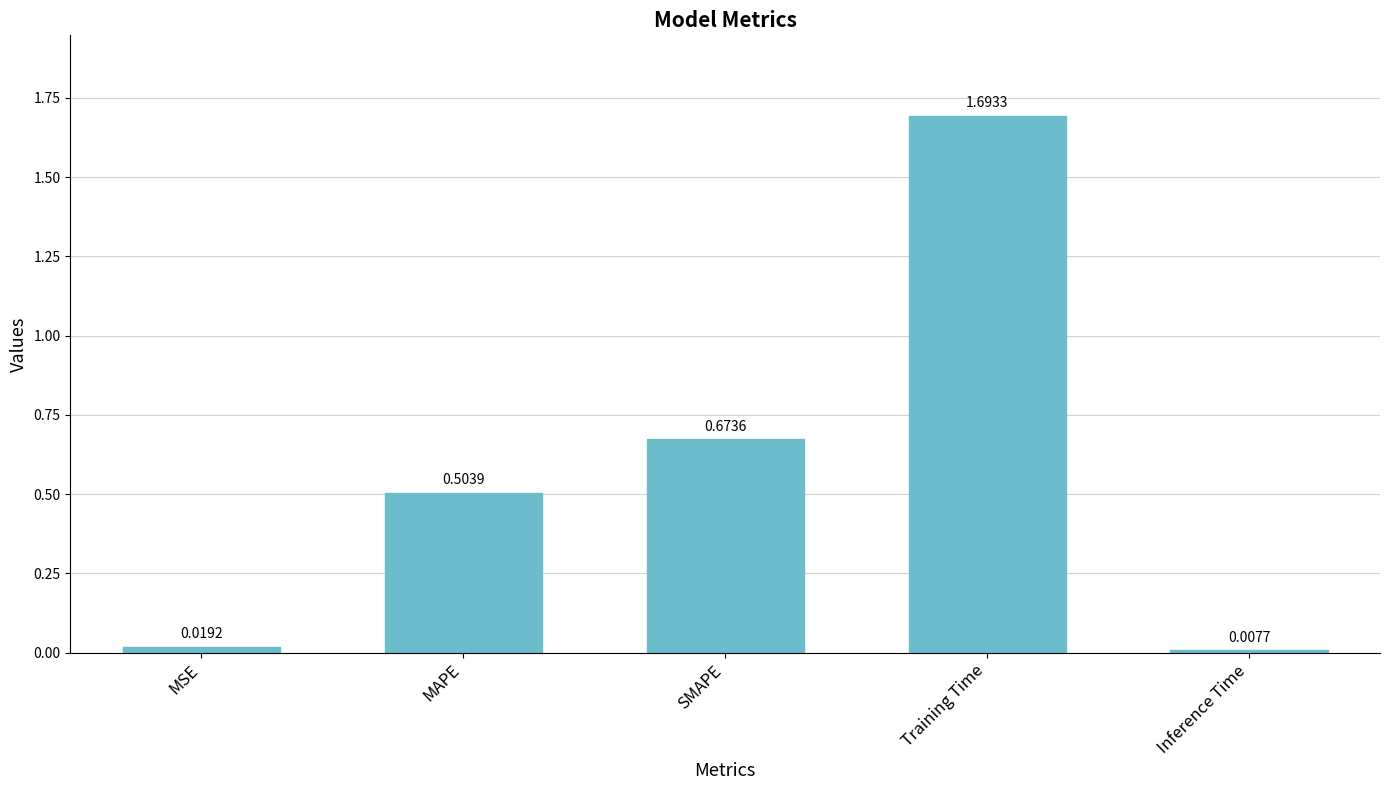

Rank the categories by value from lowest to highest.

Inference Time, MSE, MAPE, SMAPE, Training Time